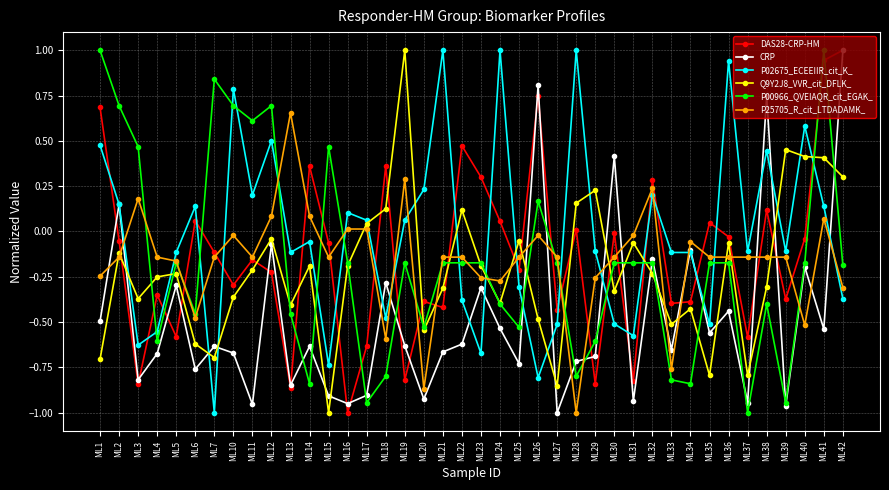

Which series ends up on top after the final intersection of P00966_QVEIAQR_cit_EGAK_ and Q9Y2J8_VVR_cit_DFLK_?

Q9Y2J8_VVR_cit_DFLK_